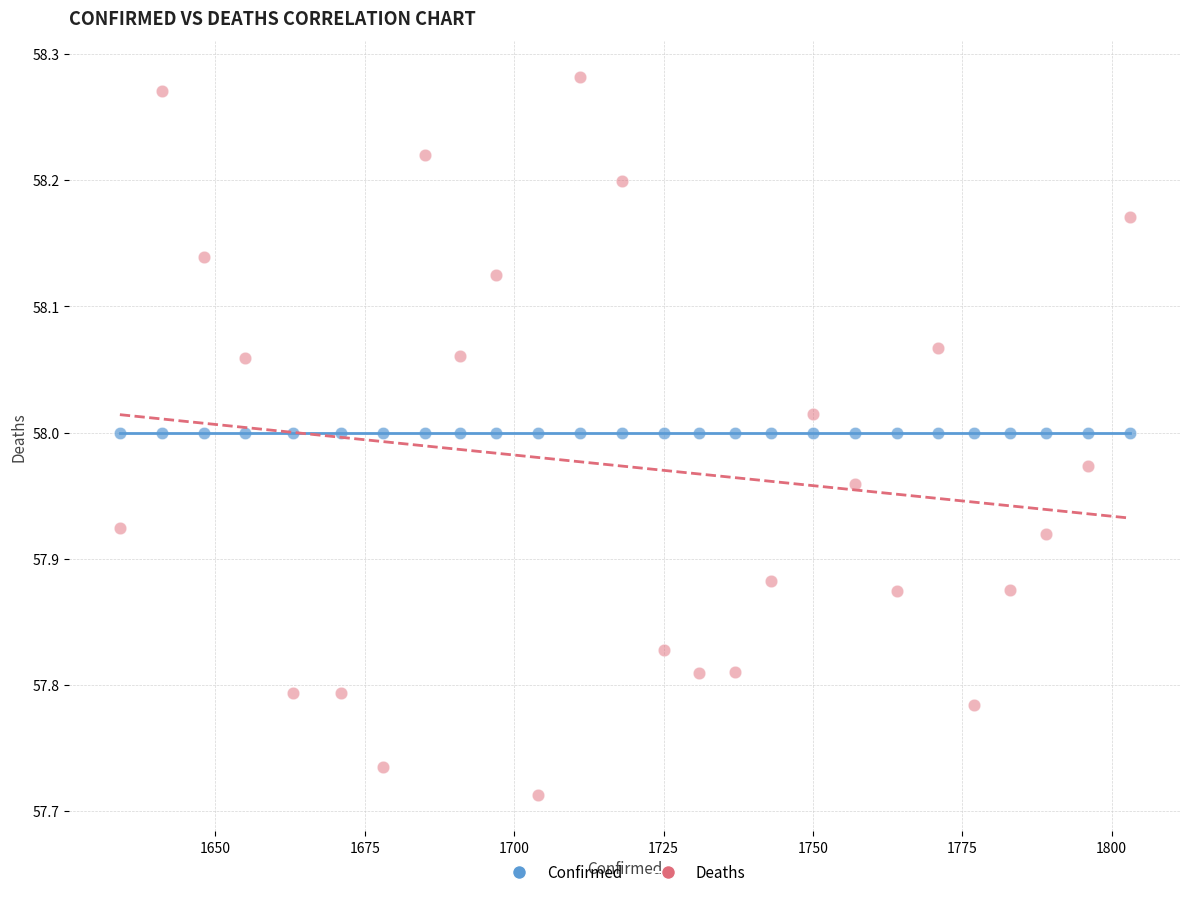

Which series reaches the minimum Y coordinate?

Deaths